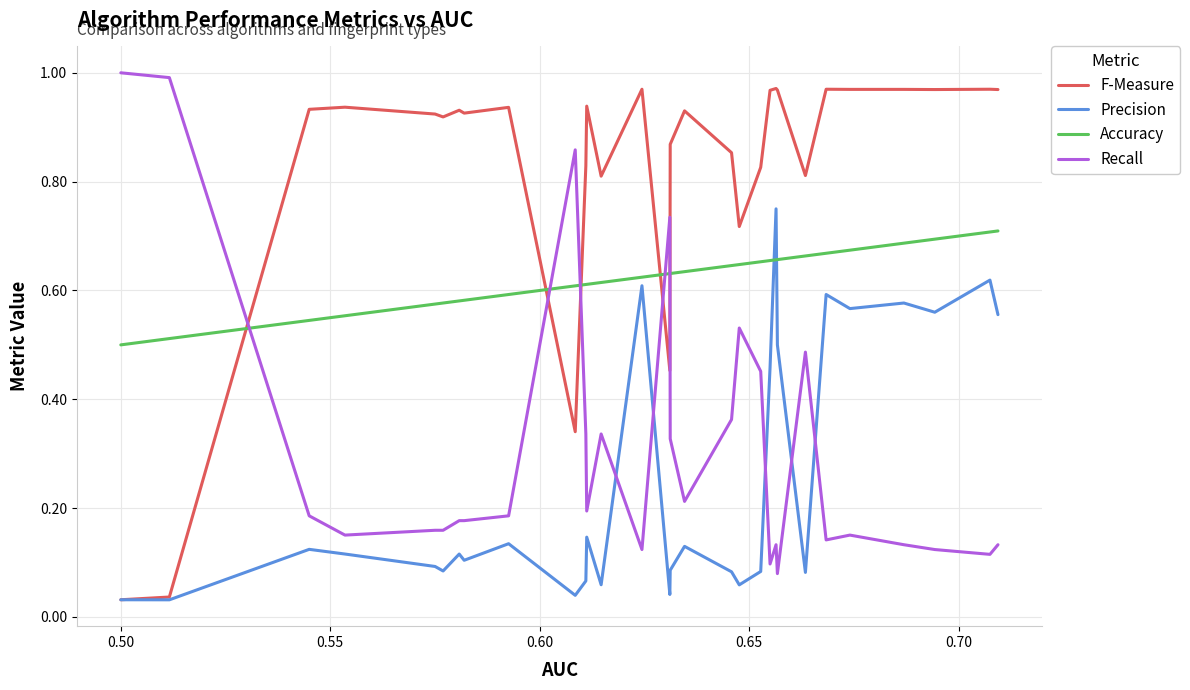

Which series has the largest range (max minus min)?

F-Measure